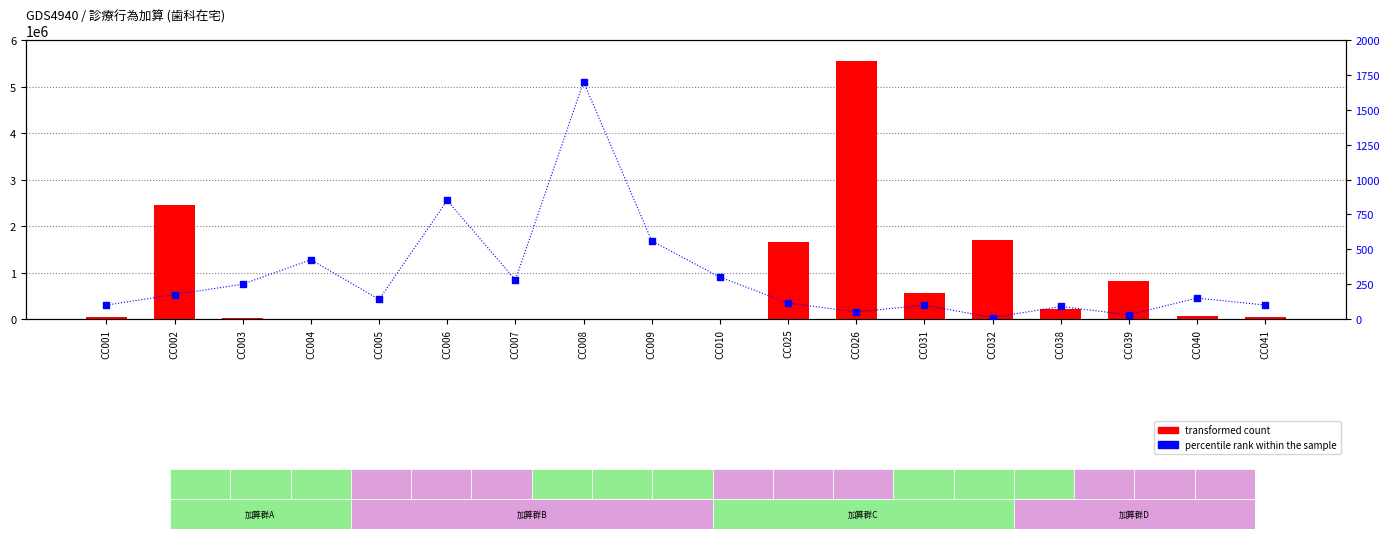

What are all the series names shown in the legend?

transformed count, percentile rank within the sample